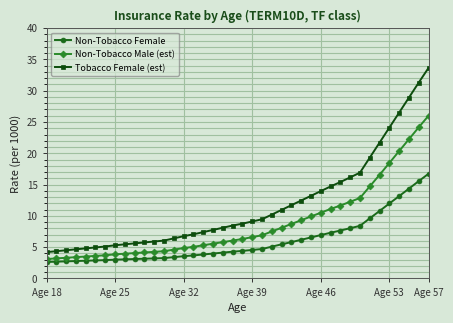

What is the minimum value for Tobacco Female (est)?

4.2